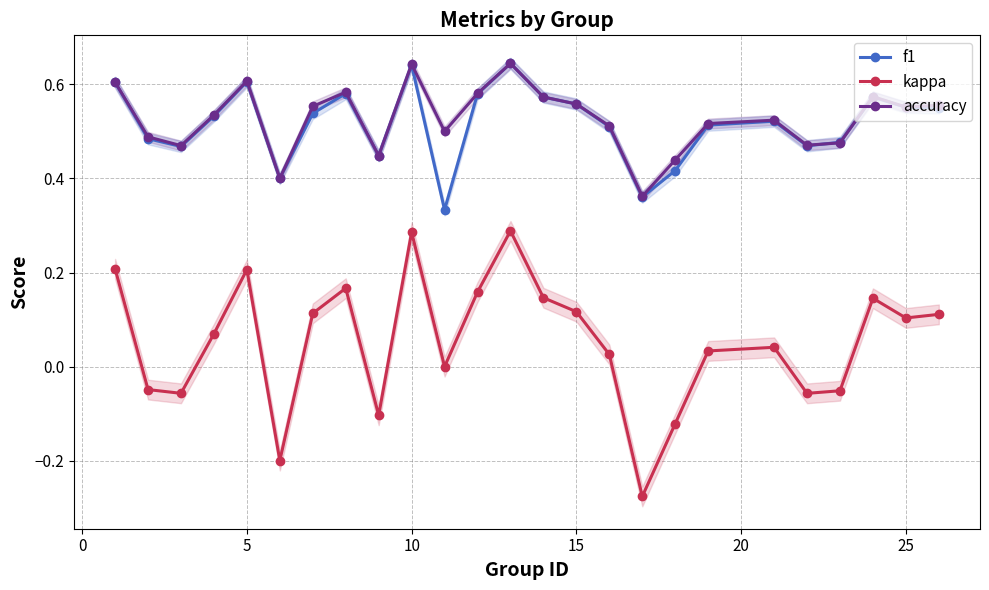

True or false: kappa and accuracy cross at least once.

False